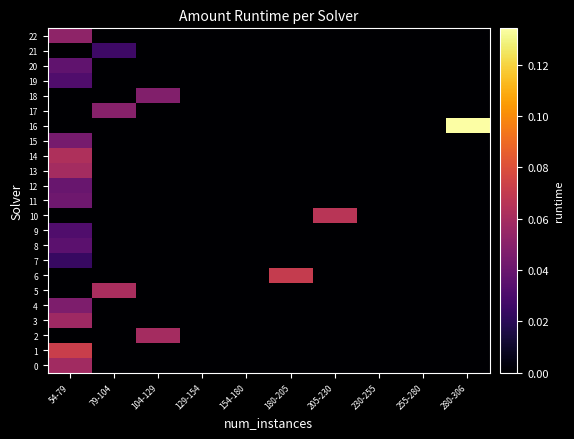

What is the greatest value displayed?

0.1